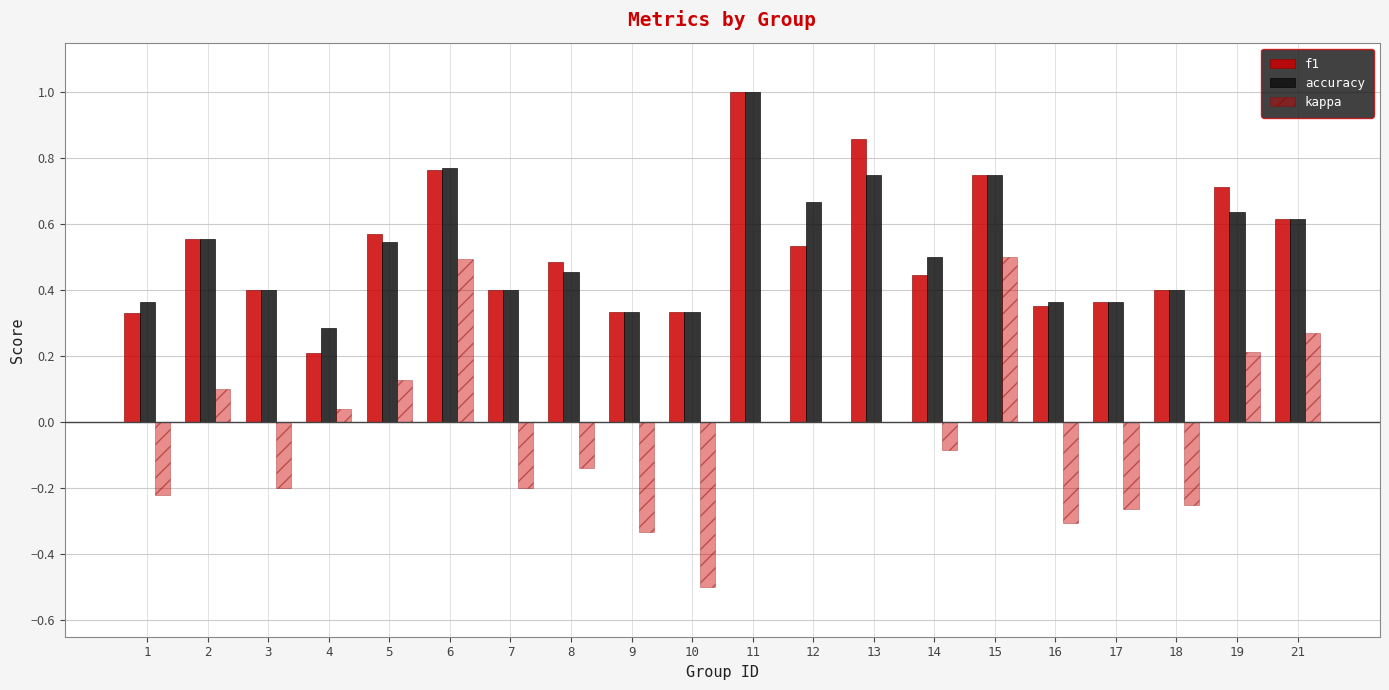

How many groups of bars are there?

20